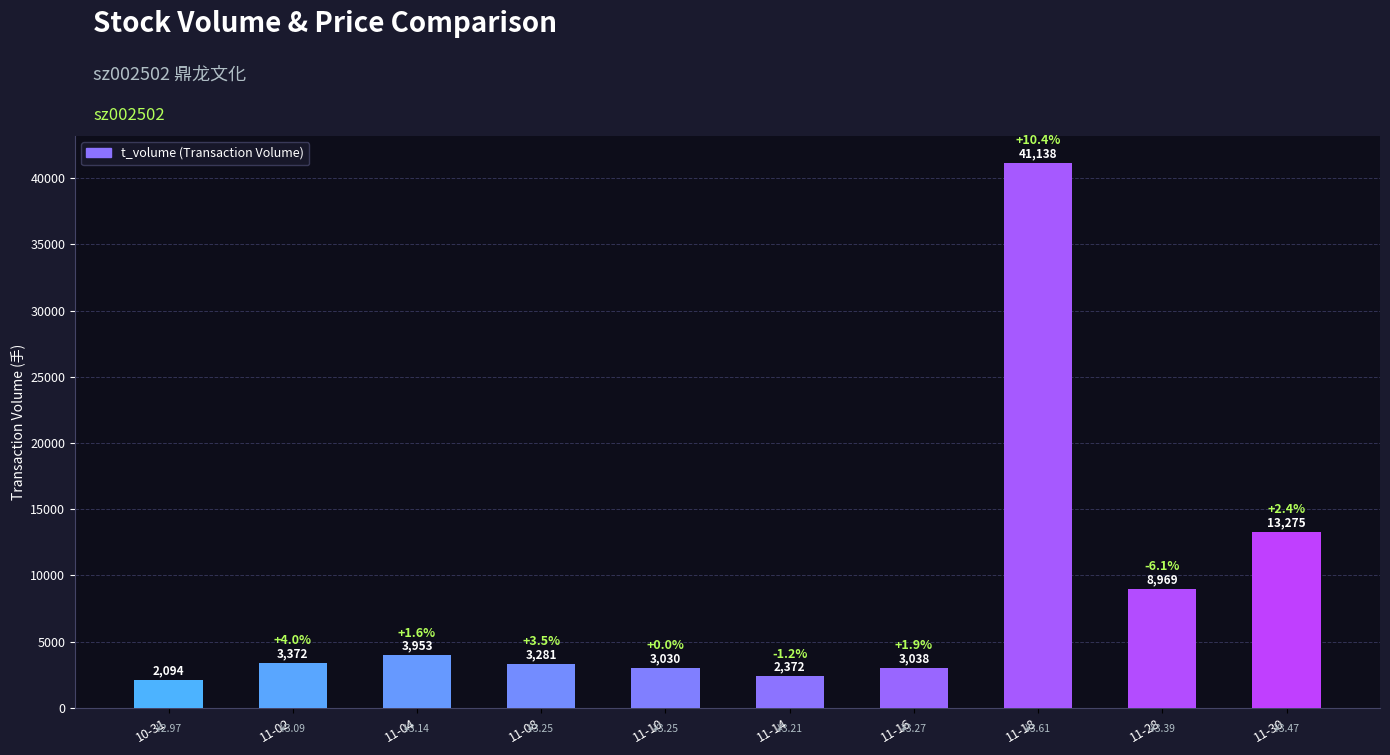

What is the label of the 1st bar from the right?

11-30